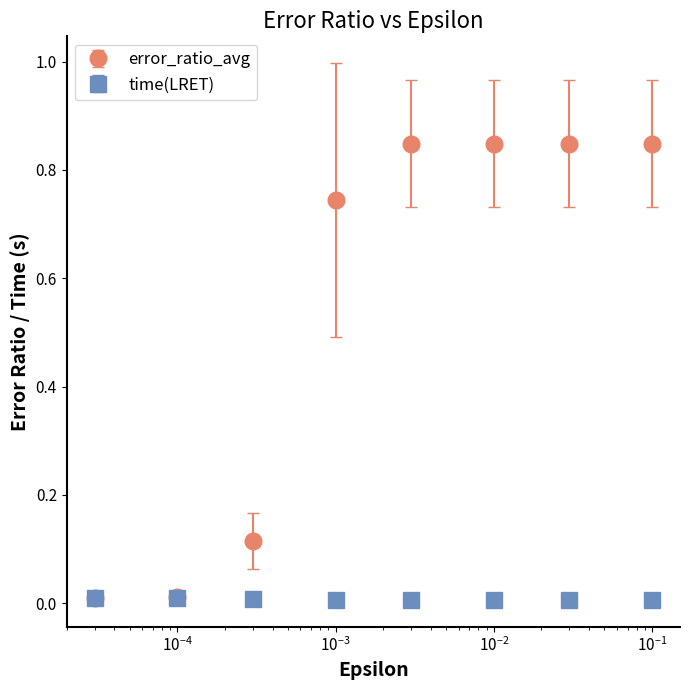

Which series has the widest spread of values?

error_ratio_avg